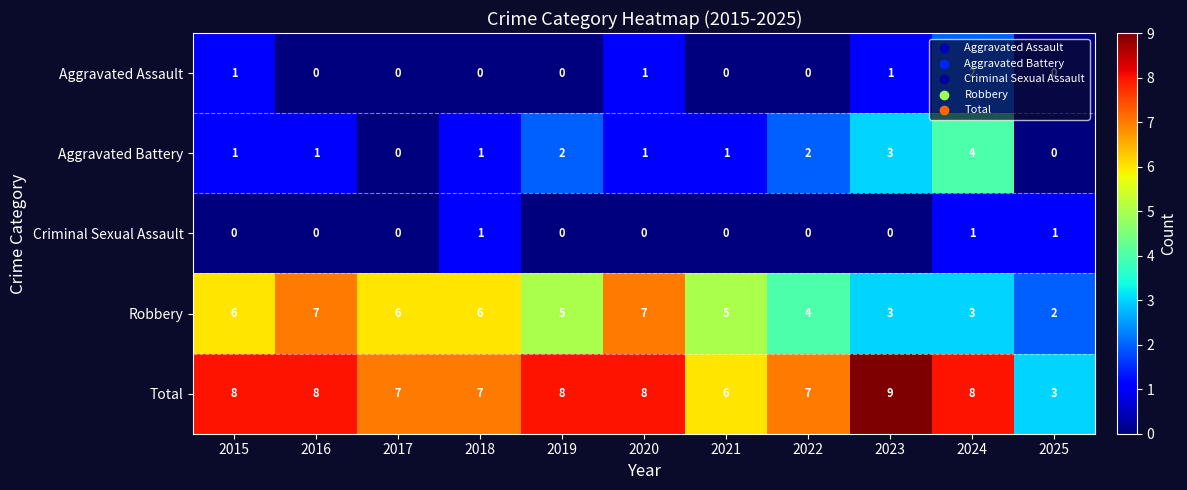

The Aggravated Assault series shows 1 at 2020. True or false?

True